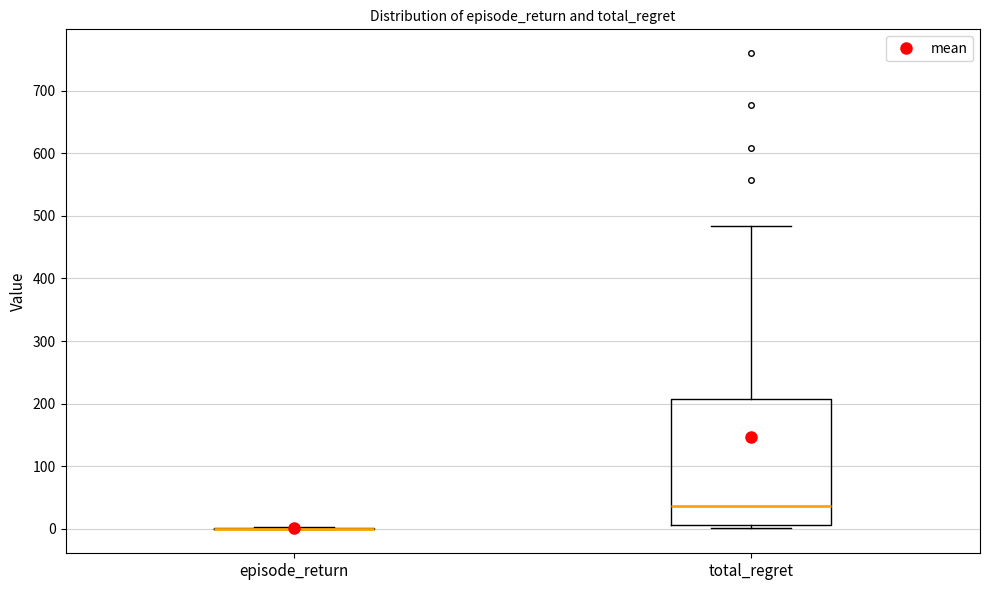

Reading left to right, transcribe this box plot: for each box, give where its median line is, the range the box spans, and where its two whiskers end, as read against the y-axis. The values are not printed on the chart, so give them approximately, as read against the axis.

episode_return: box collapsed to a line at 0, whiskers 0 to 0
total_regret: median 40, box 10 to 210, whiskers 0 to 480